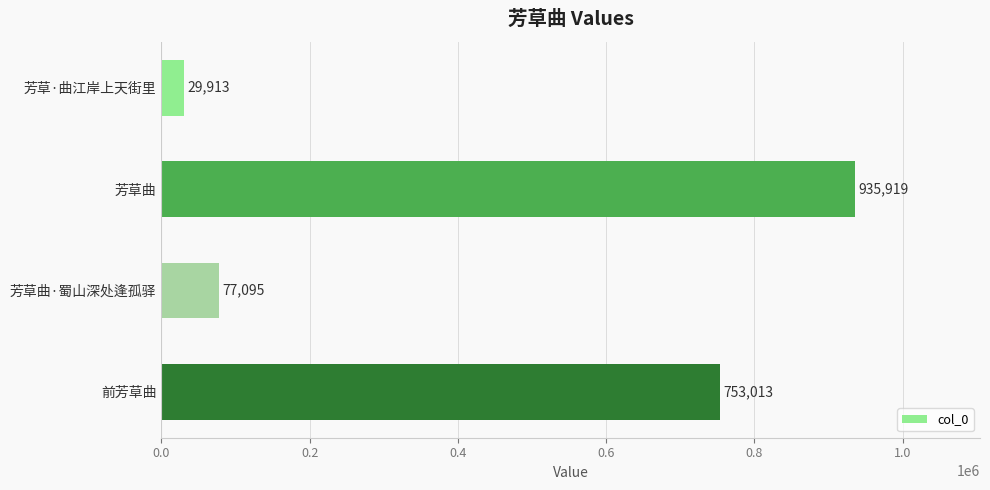

Does the chart contain any negative values?

No